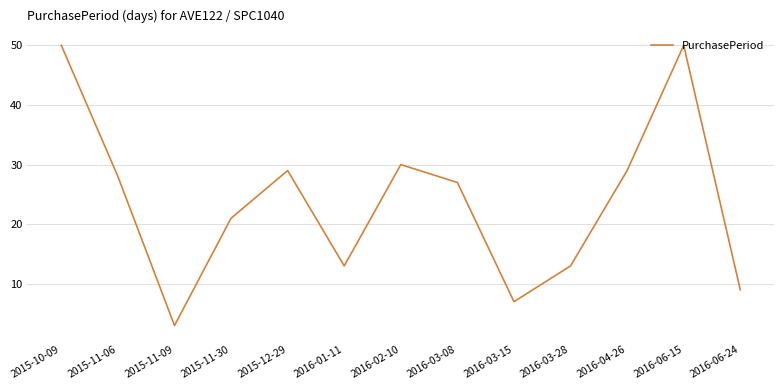

At which category does the chart reach its minimum across all series?

2015-11-09